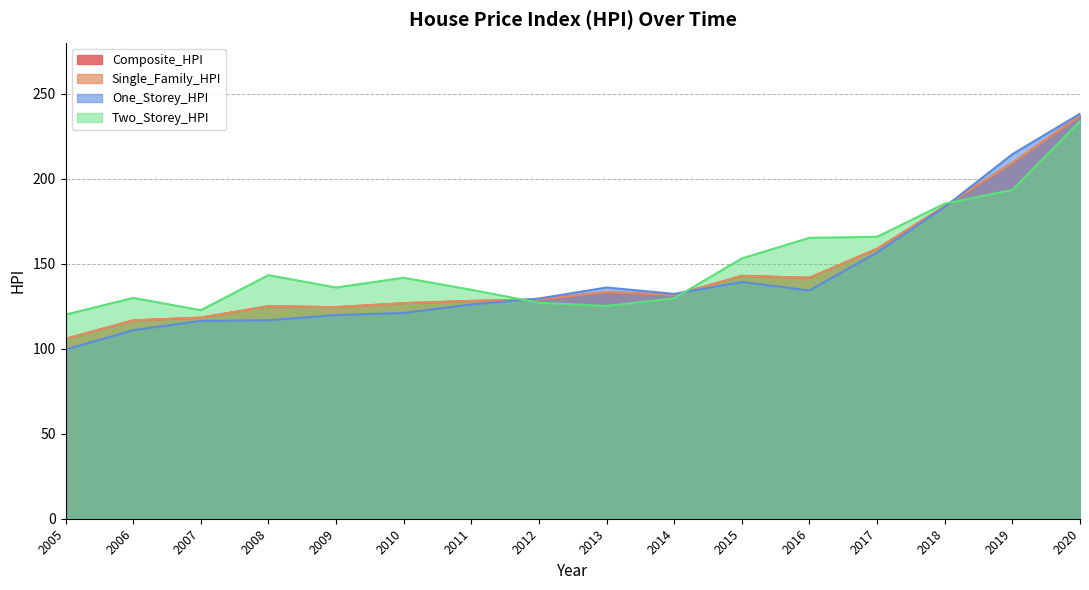

Reading right to left, list all the values displayed in this chart.

Composite_HPI: 237.0	209.2	183.8	158.8	141.7	142.8	131.5	133.2	128.9	128.1	126.7	124.4	124.9	118.2	116.6	105.7
Single_Family_HPI: 237.0	209.2	183.8	158.8	141.7	142.8	131.5	133.2	128.9	128.1	126.7	124.4	124.9	118.2	116.6	105.7
One_Storey_HPI: 238.1	214.3	183.3	156.6	134.2	139.2	132.2	136.0	129.5	126.0	121.0	119.8	116.7	116.3	110.9	99.5
Two_Storey_HPI: 233.7	193.4	185.3	165.8	165.2	153.1	129.7	125.1	127.0	134.6	141.7	135.9	143.2	122.6	129.8	120.0